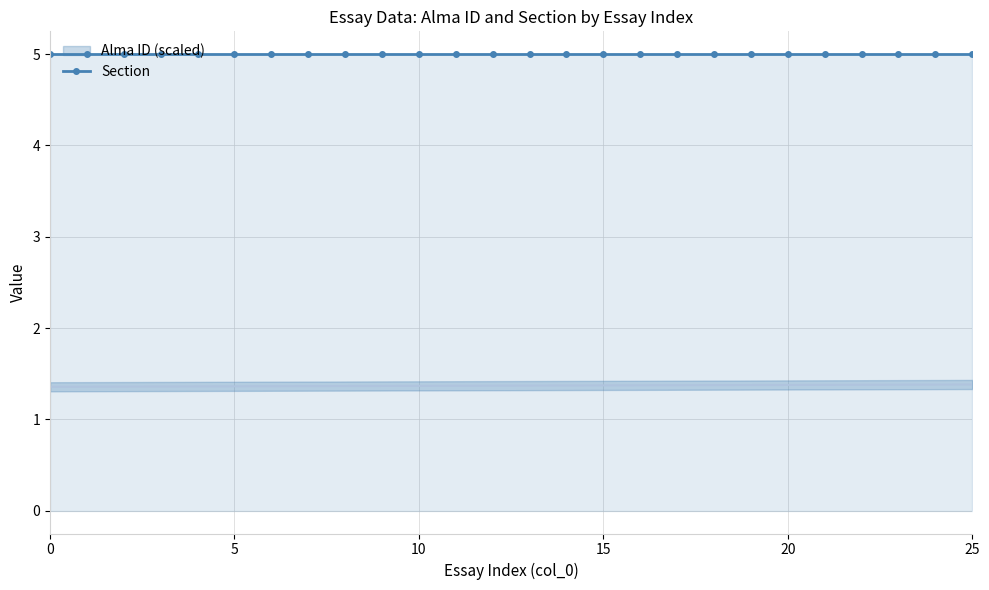

Rank the categories by value from lowest to highest.

0, 1, 2, 3, 4, 5, 6, 7, 8, 9, 10, 11, 12, 13, 14, 15, 16, 17, 18, 19, 20, 21, 22, 23, 24, 25